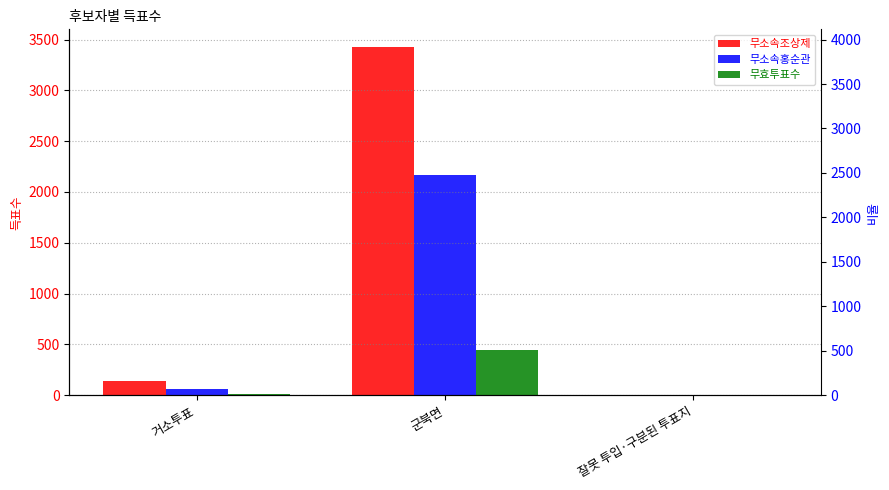

Which category has the lowest value in the 무효투표수 series?

잘못 투입·구분된 투표지